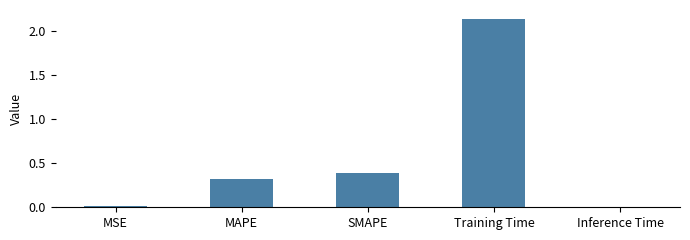

What is the sum of the values at SMAPE and MSE?

0.4